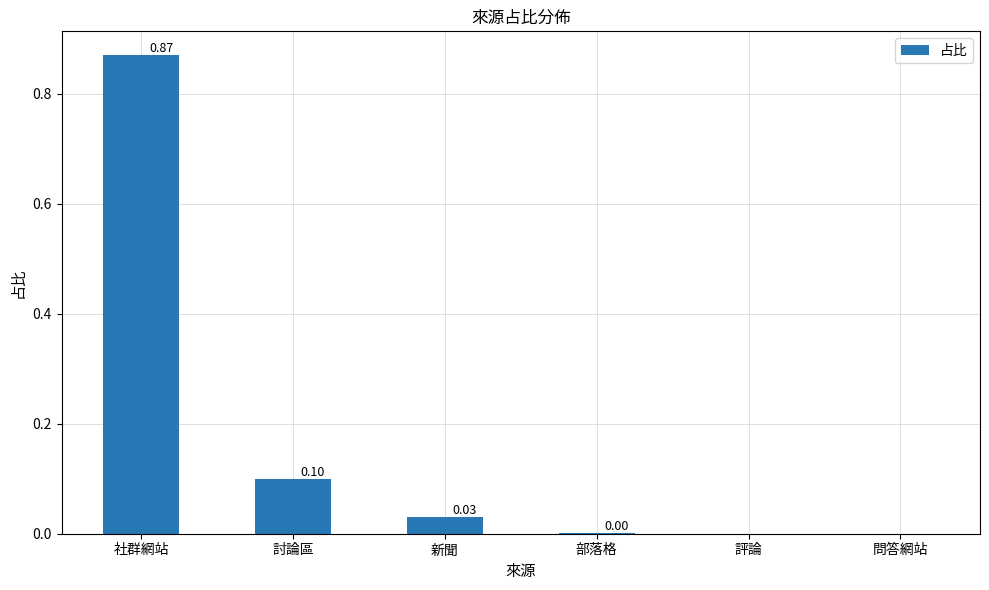

Which label corresponds to the largest value in the chart?

社群網站